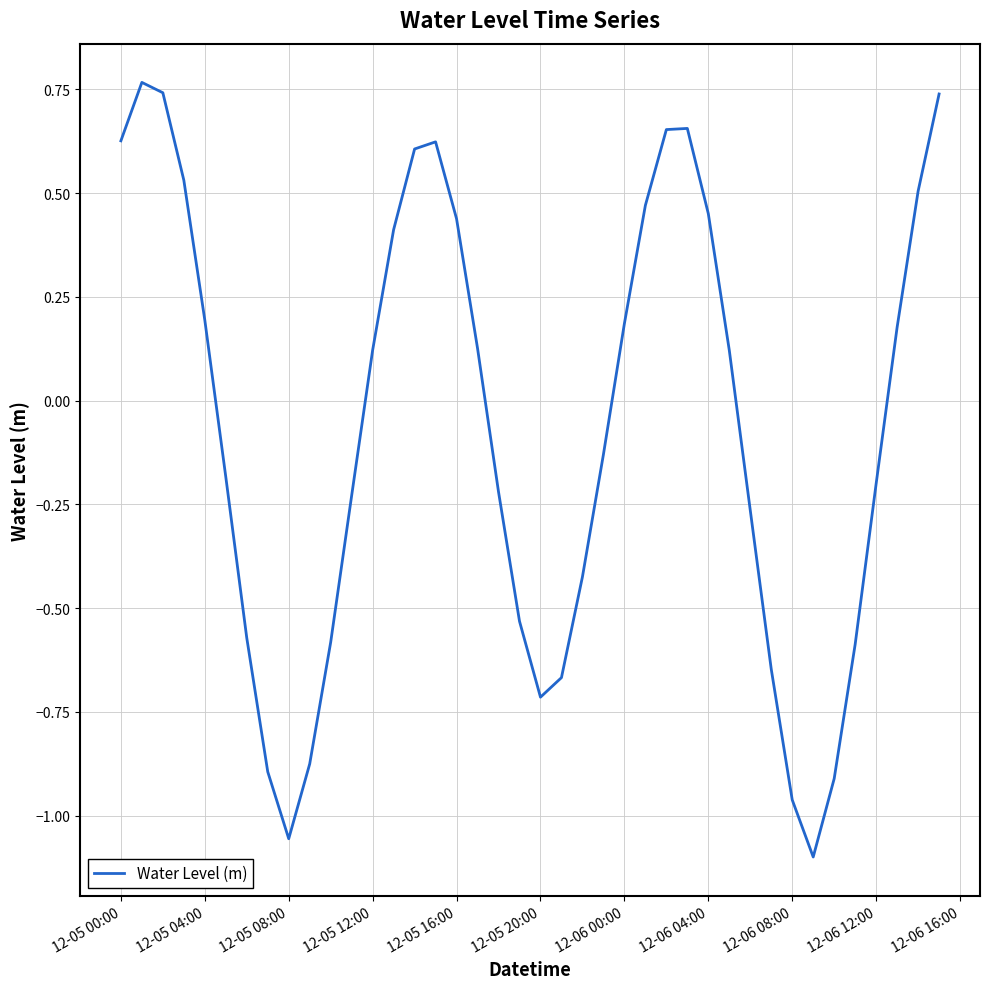

Does the chart have visible grid lines?

Yes